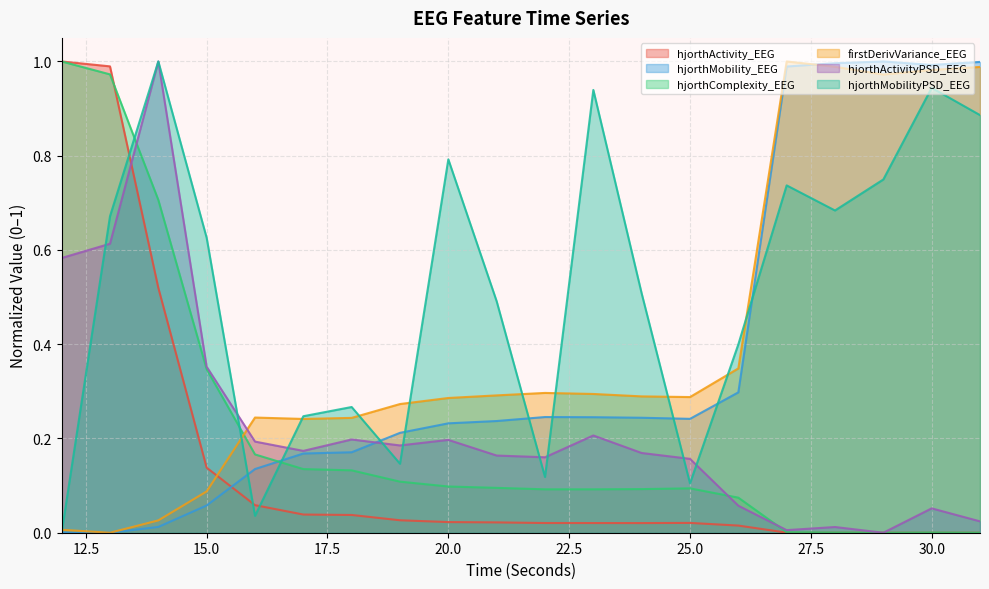

How many categories are shown in the chart?

20